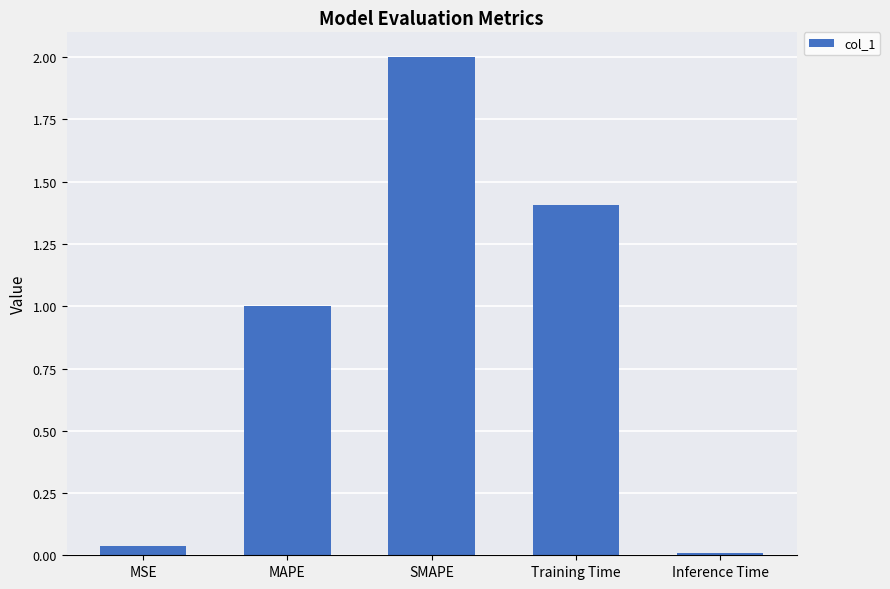

How many data points are less than 1?

2